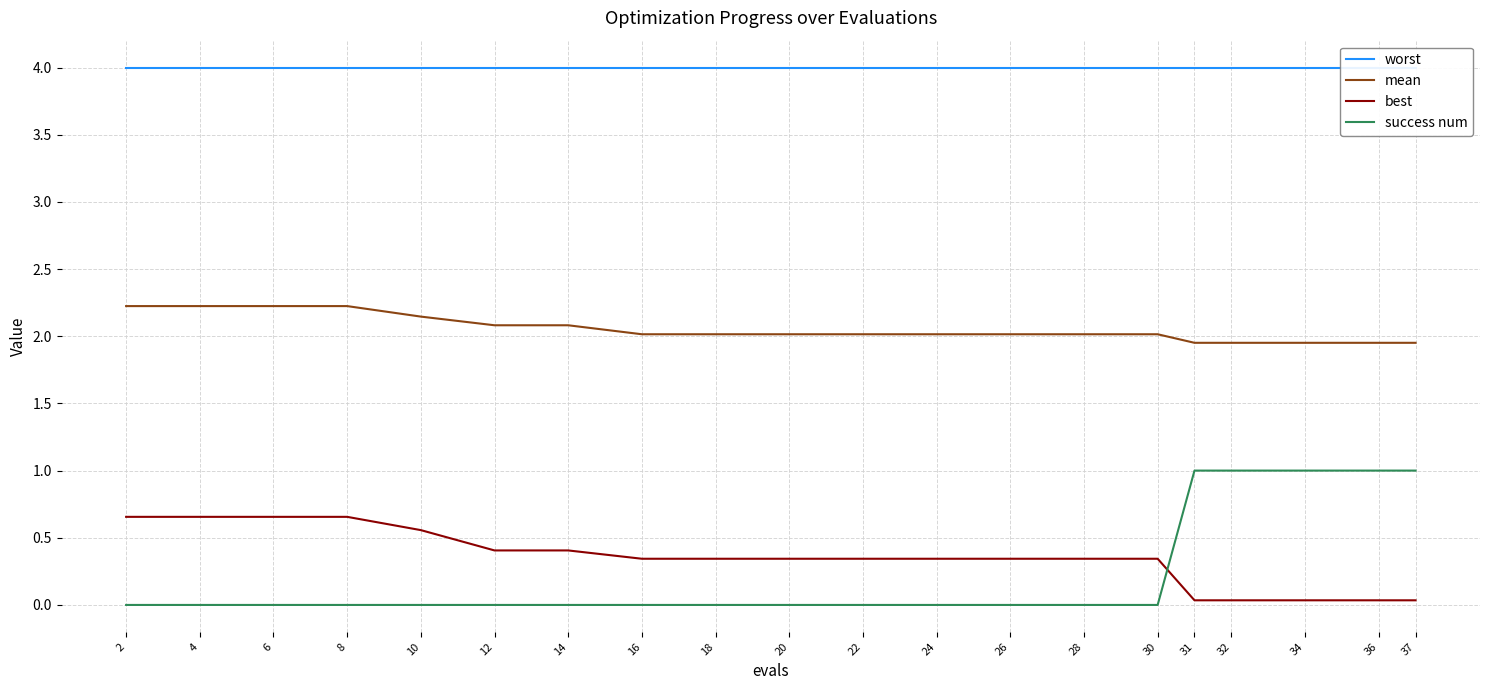

Read the mean value at 18.

2.0